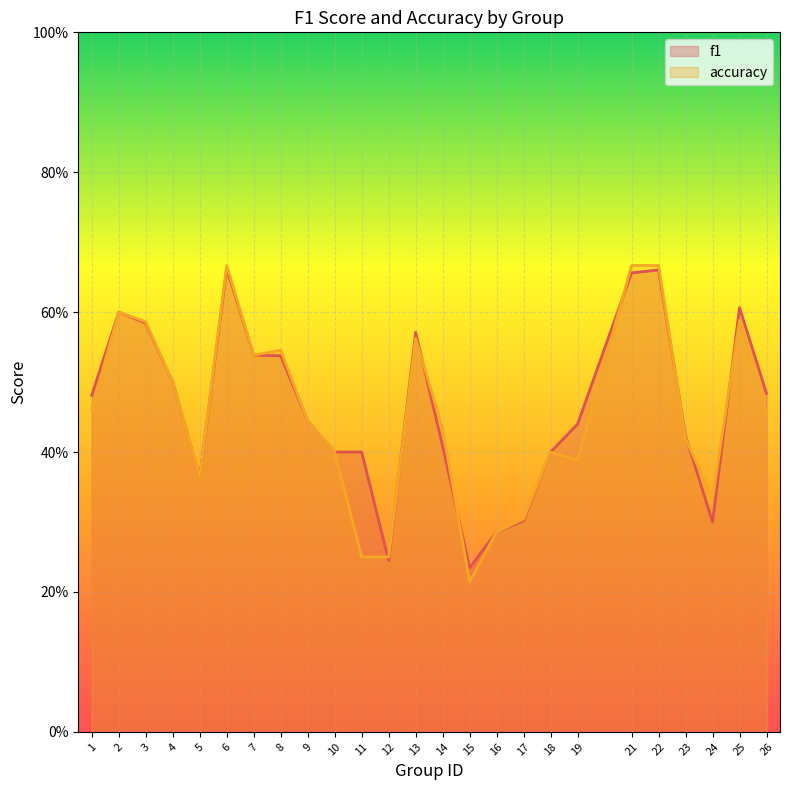

True or false: accuracy has more than 2 points higher than both neighbors.

True